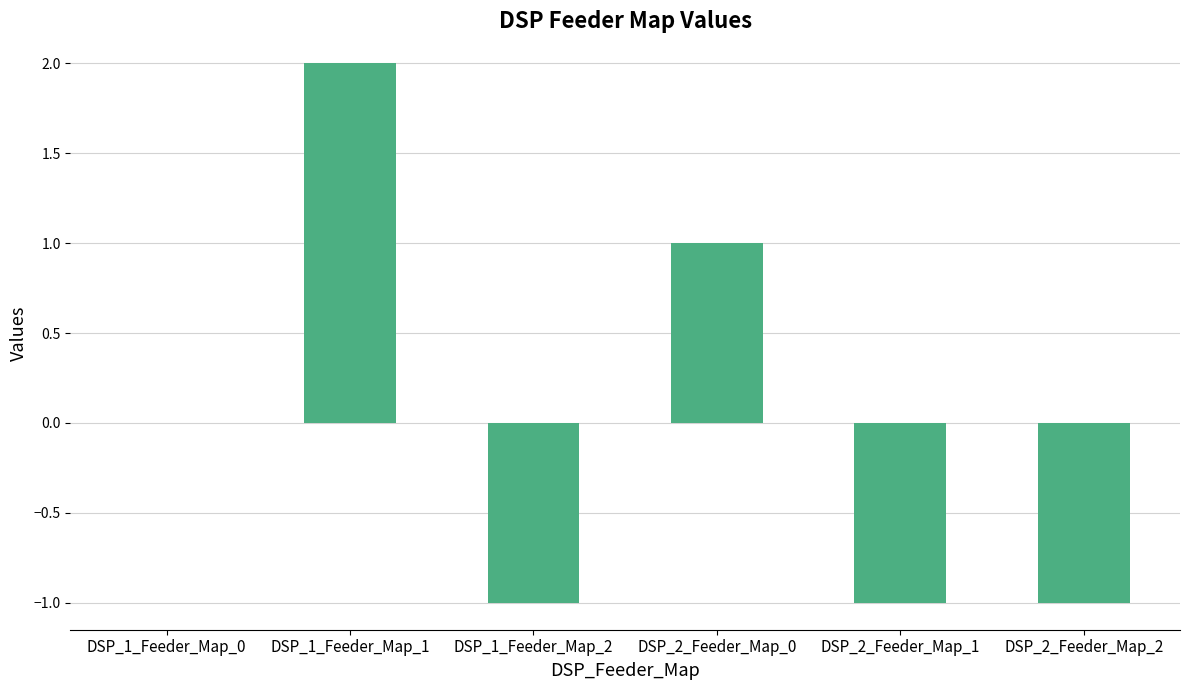

What is the difference between the values at DSP_1_Feeder_Map_2 and DSP_1_Feeder_Map_1?

3